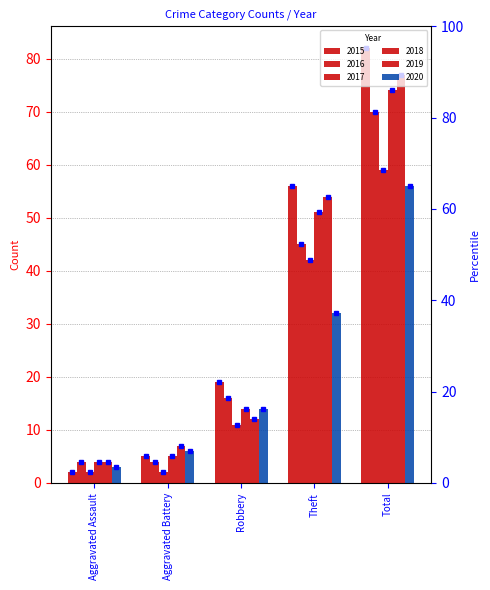

Between Theft and Aggravated Assault, which is larger?

Theft